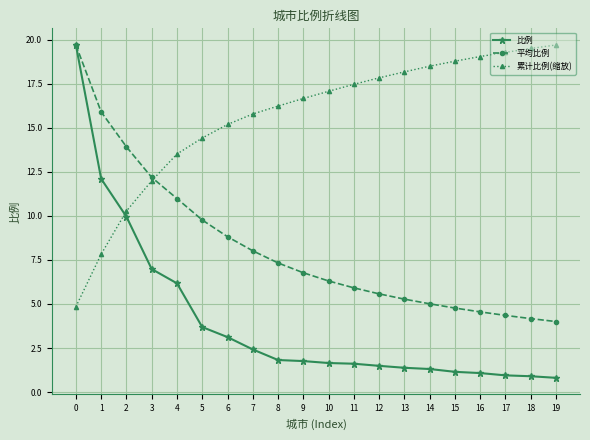

What is the difference between the maximum and minimum values in the 平均比例 series?

15.7